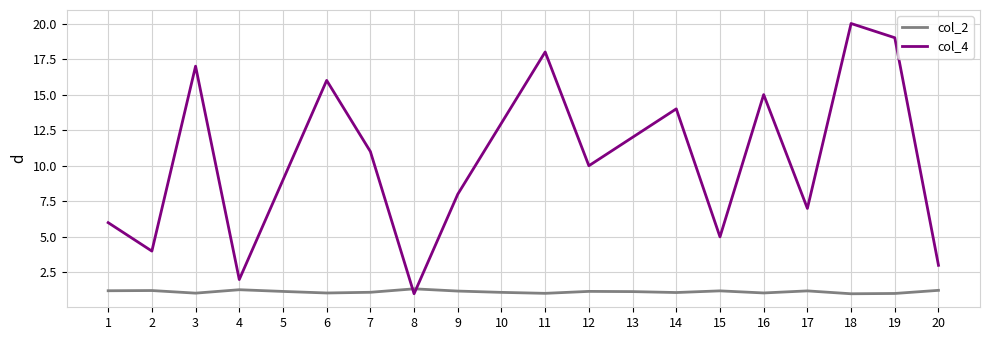

What is the maximum value shown in the chart?

20.0